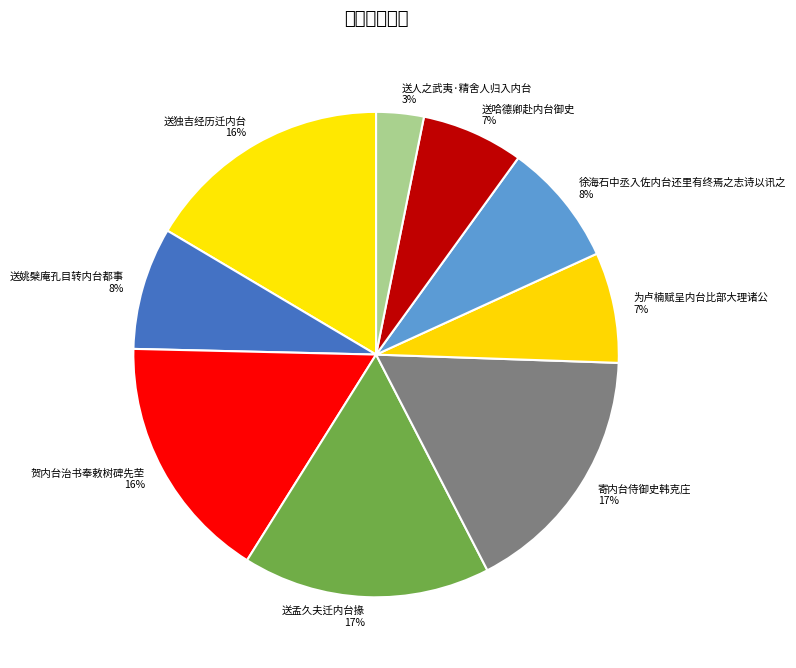

Does any single category account for the majority?

No